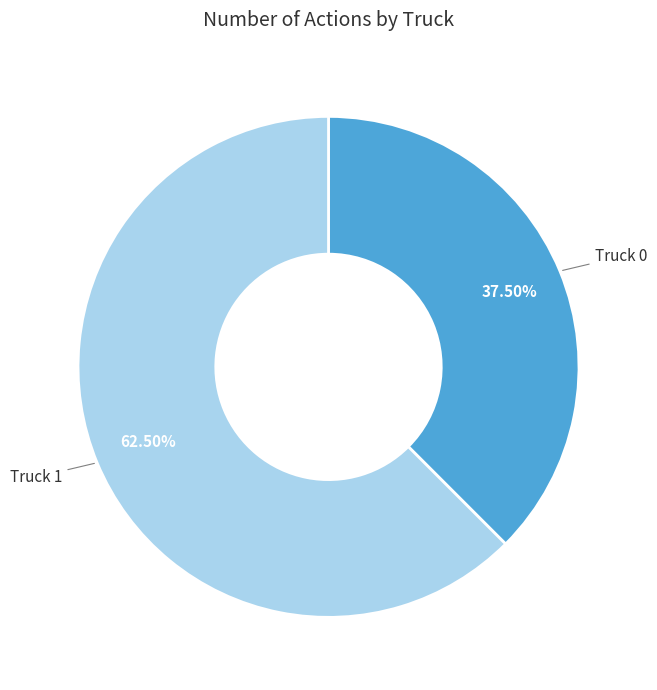

Count the number of slices in the pie.

2